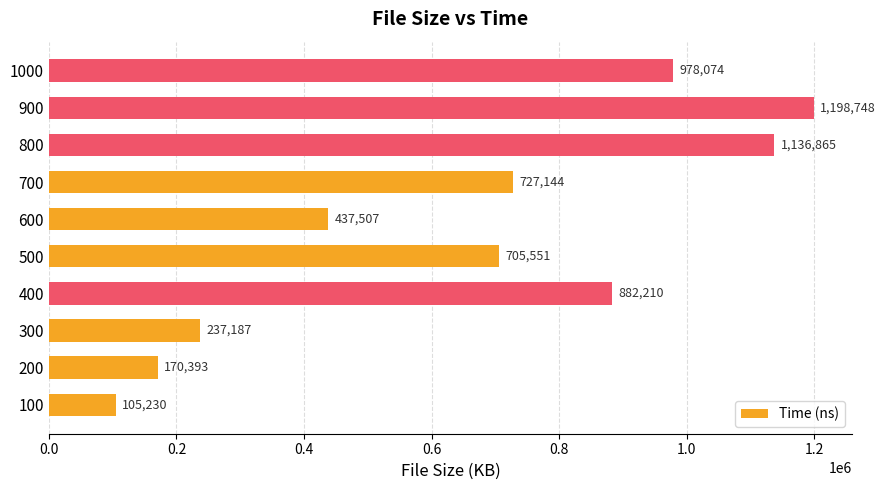

Reading bottom to top, list all the values displayed in this chart.

105230	170393	237187	882210	705551	437507	727144	1136865	1198748	978074